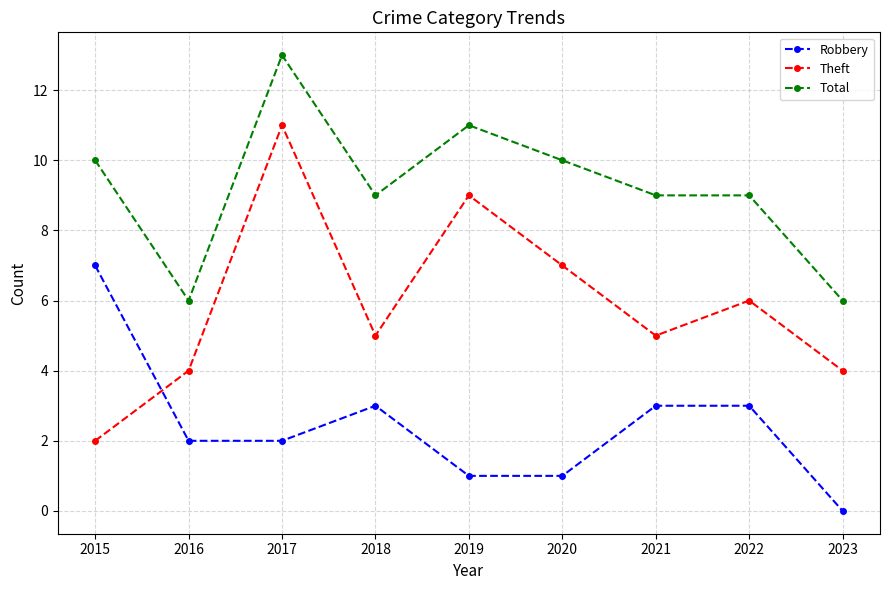

How many lines are shown in the chart?

3